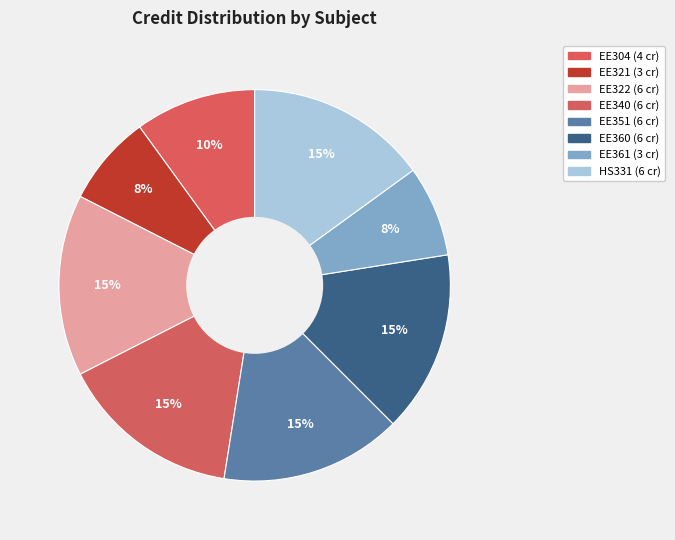

The EE322 slice represents 15% of the pie. True or false?

True